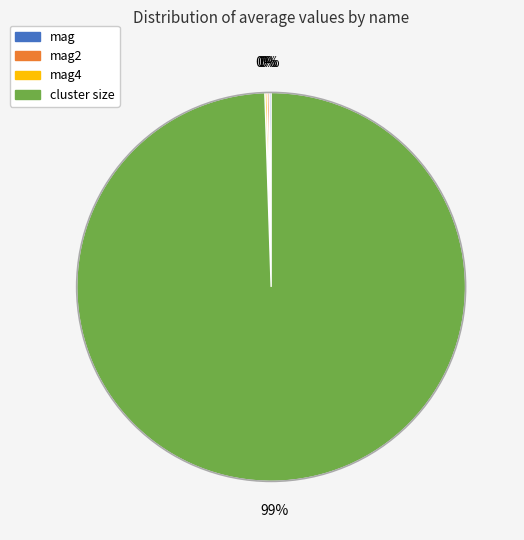

Is there a majority slice in this chart?

Yes